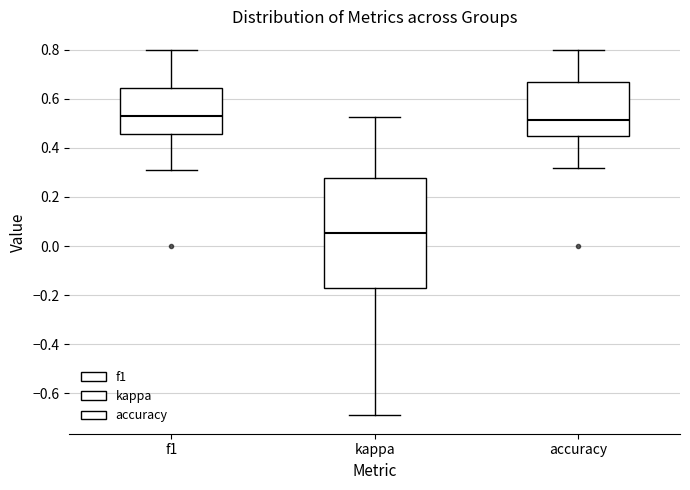

Which box has the lowest median line?

kappa